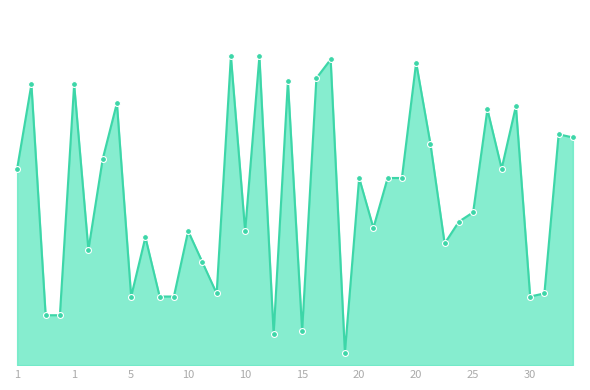

Is this an area chart (filled region under the line)?

Yes